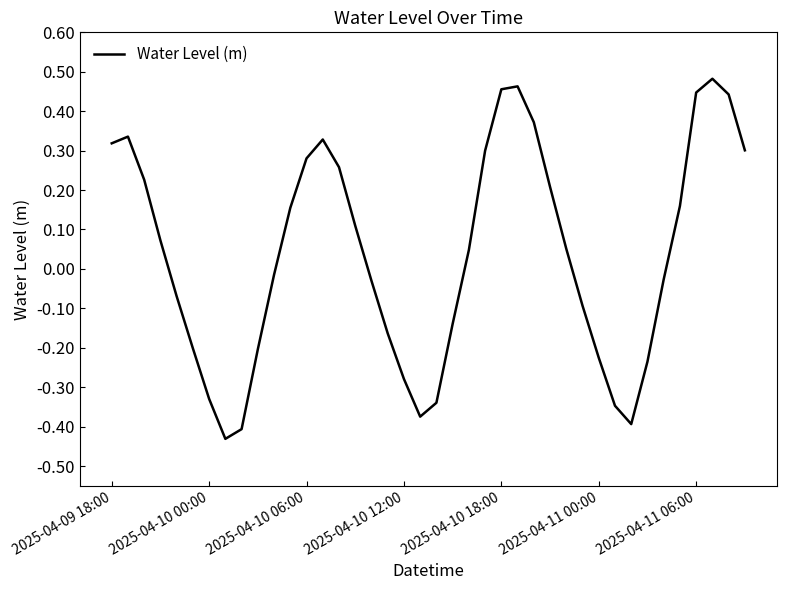

What is the difference between the maximum and minimum values?

0.9